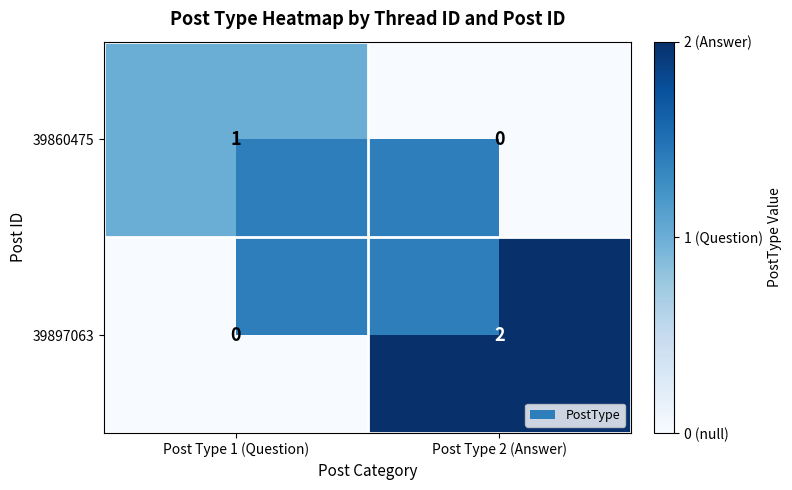

Count the number of data series in this chart.

2